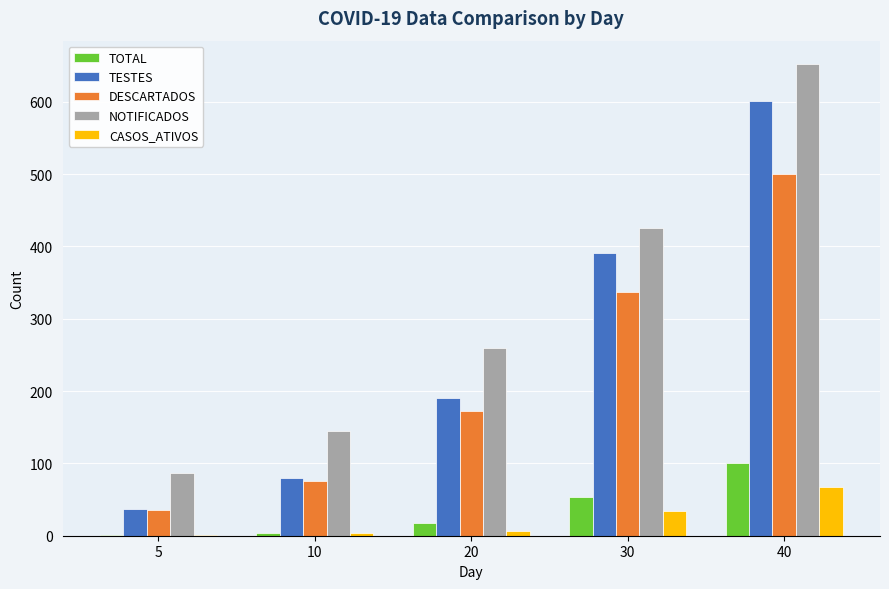

The TOTAL series shows 101 at 40. True or false?

True